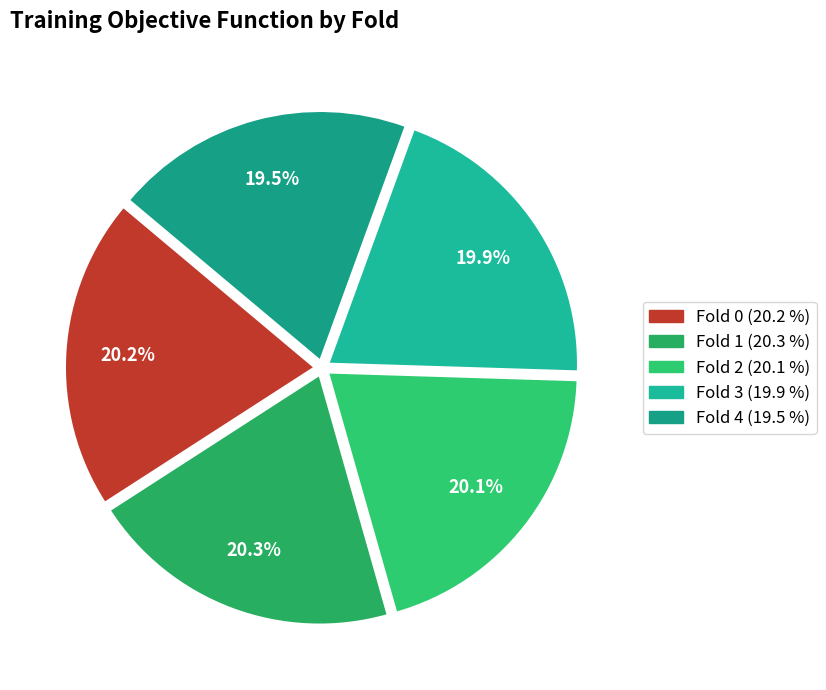

How many slices are in this pie chart?

5